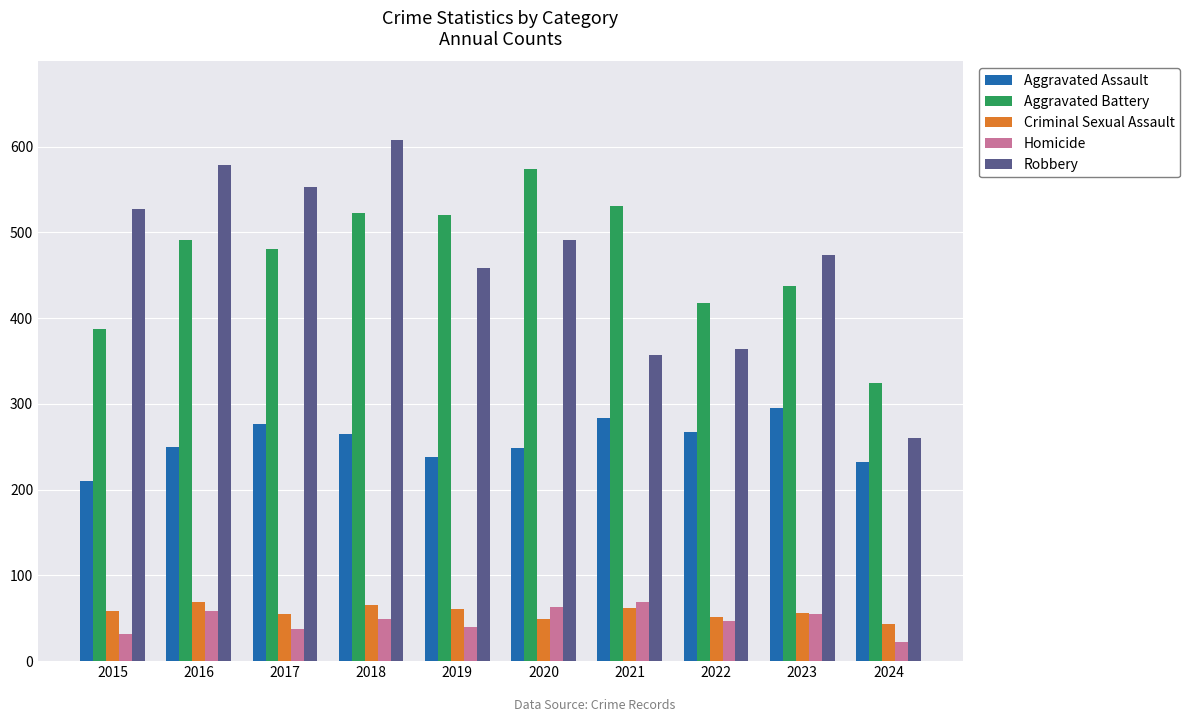

What is the total value across all series at 2021?

1303